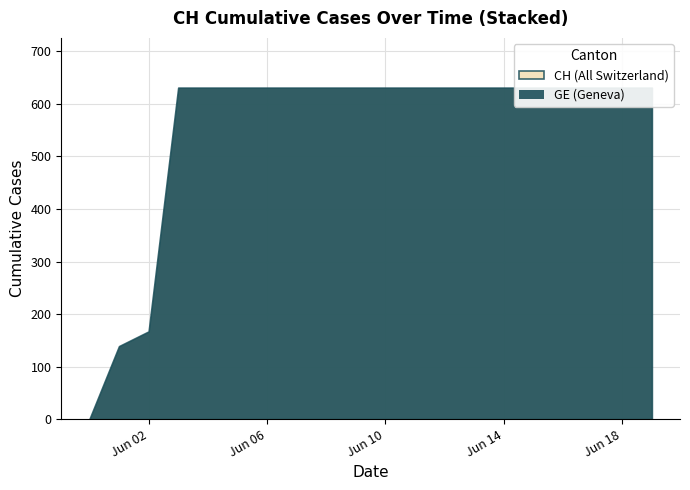

Which series has the widest spread of values?

GE